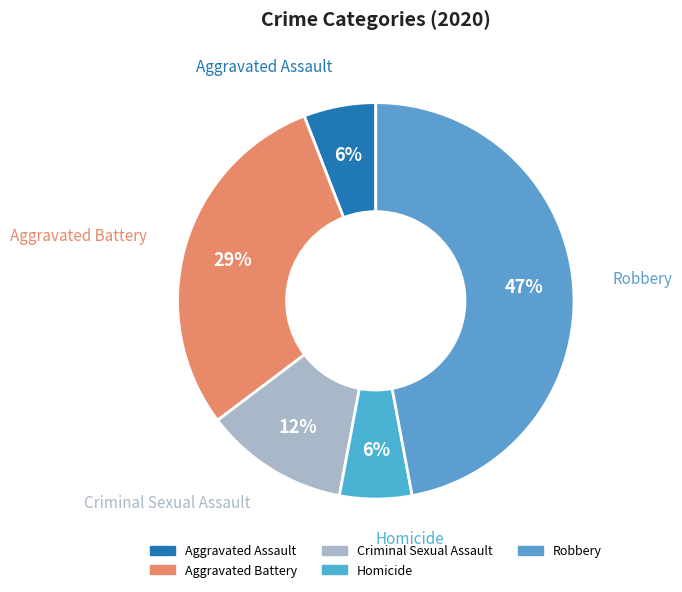

What is the ratio of the value at Criminal Sexual Assault to the value at Homicide?

2.0